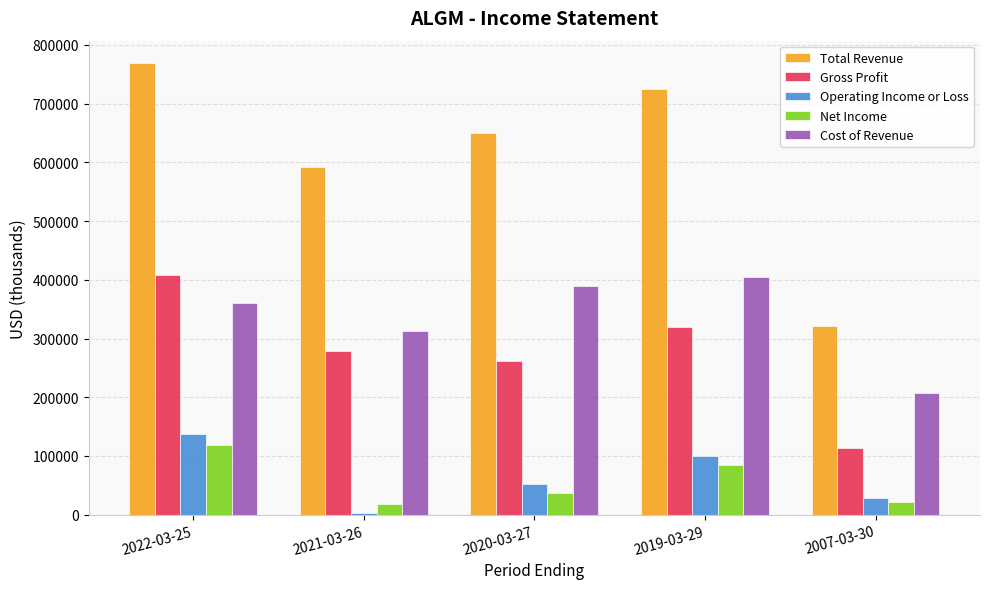

What is the difference between the highest and lowest values at 2021-03-26?

588100